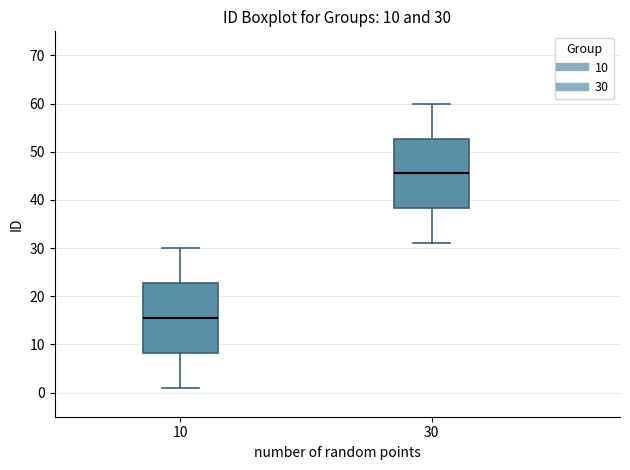

Which box's median line is the highest?

30